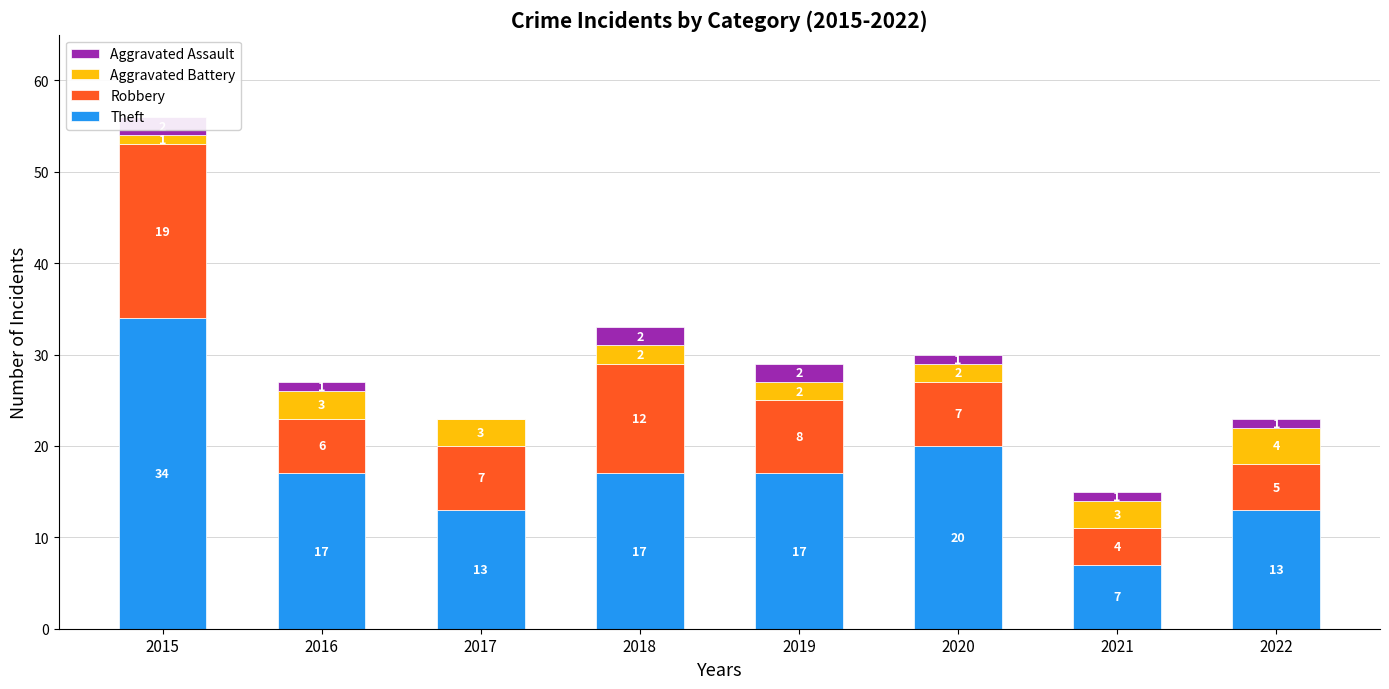

How many bars are there in each group?

4